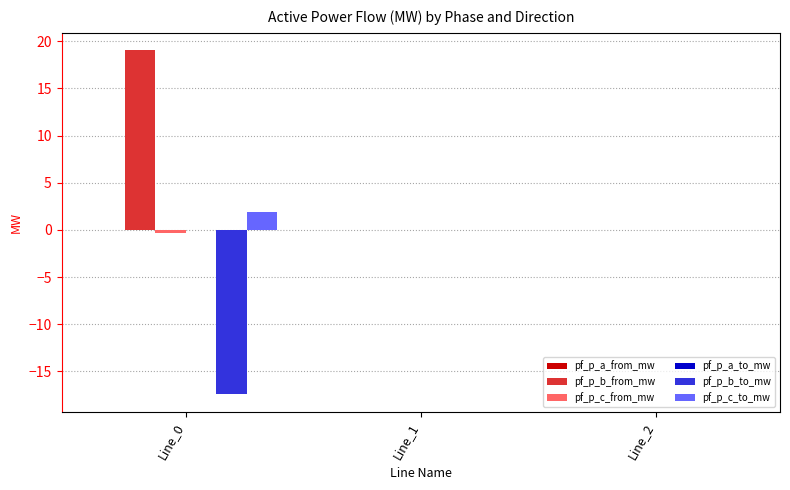

Does the chart contain stacked bars?

No